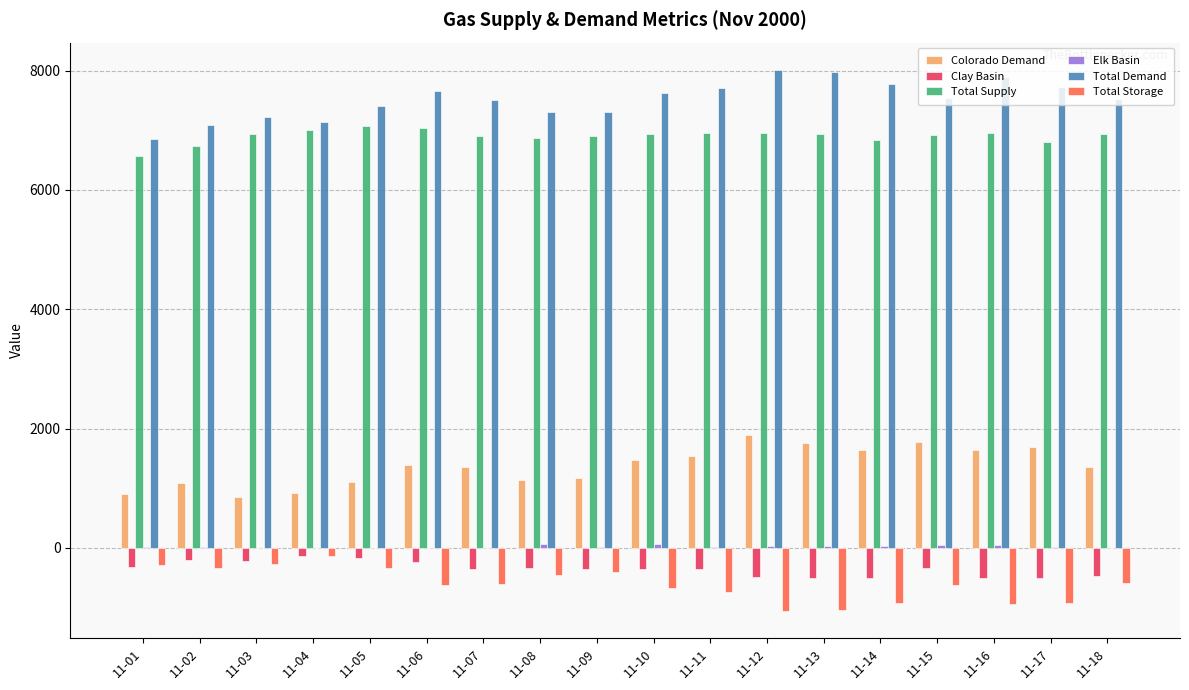

How many groups of bars are there?

18